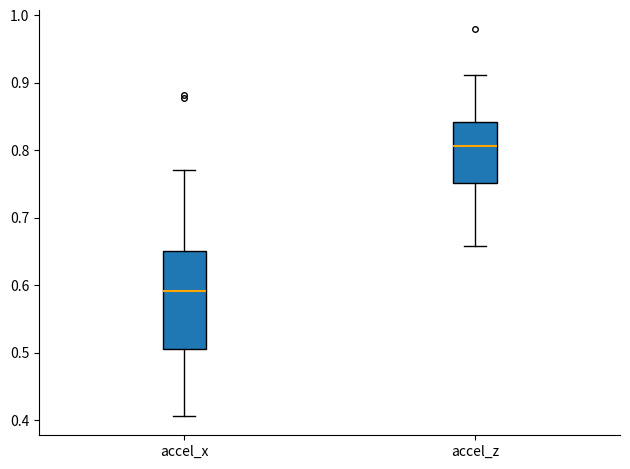

Reading left to right, transcribe this box plot: for each box, give where its median line is, the range the box spans, and where its two whiskers end, as read against the y-axis. The values are not printed on the chart, so give them approximately, as read against the axis.

accel_x: median 0.59, box 0.50 to 0.65, whiskers 0.41 to 0.77
accel_z: median 0.81, box 0.75 to 0.84, whiskers 0.66 to 0.91